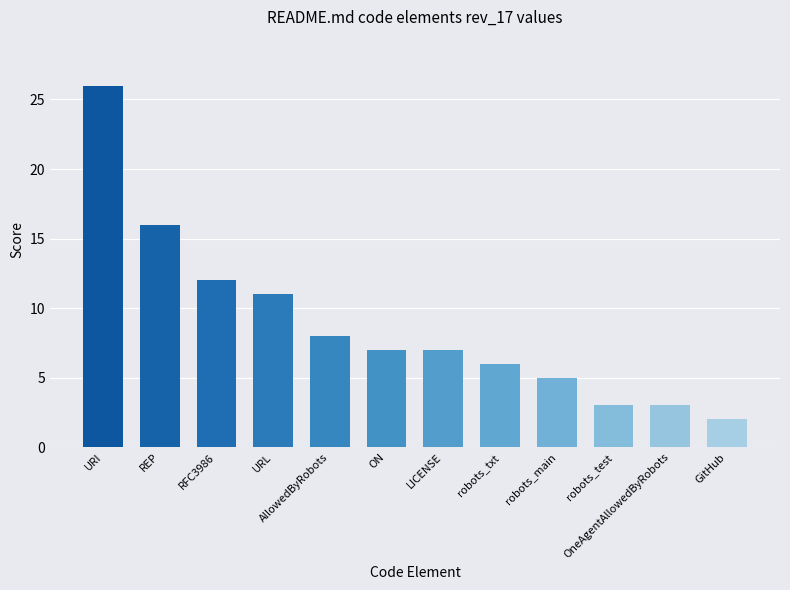

Are the bars horizontal?

No